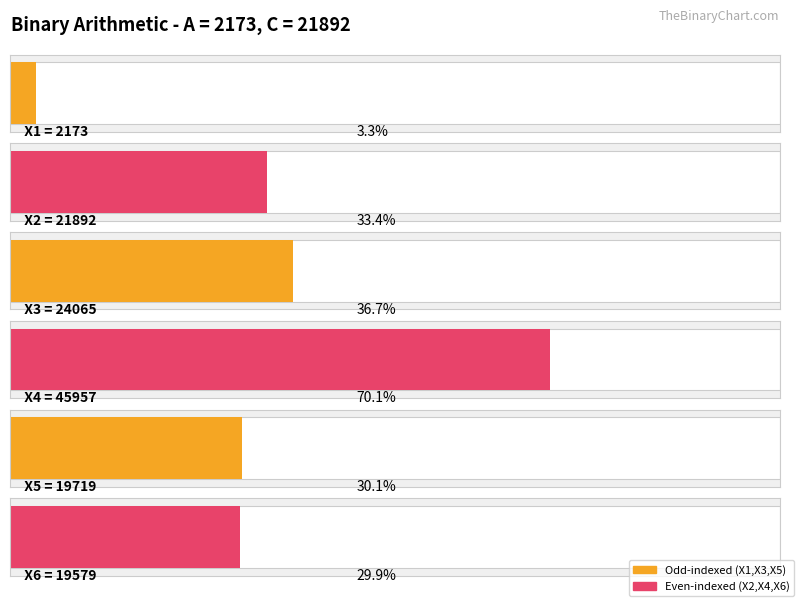

What is the average value?

22231